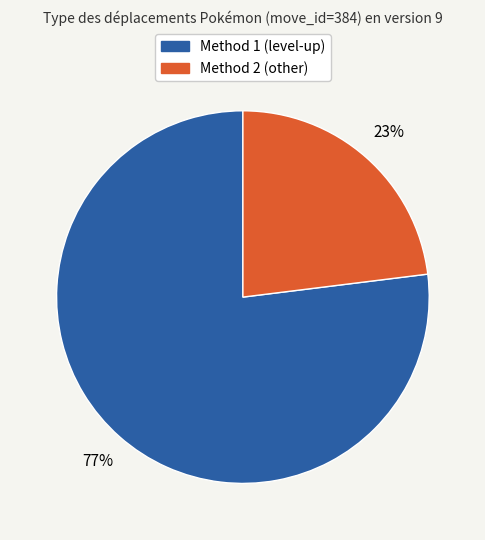

Is there a majority slice in this chart?

Yes